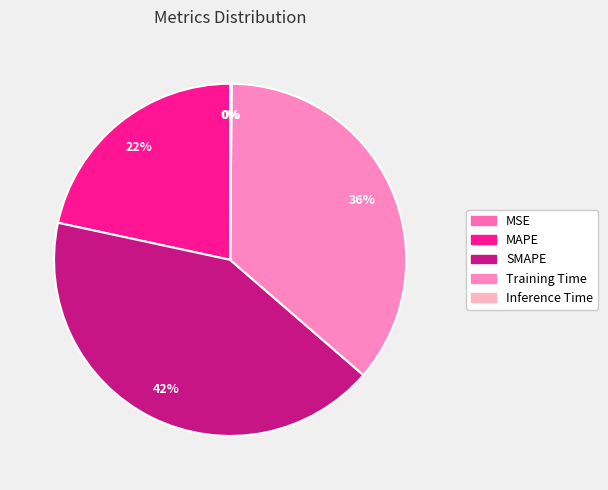

Combined, do Inference Time and SMAPE account for over 50%?

No